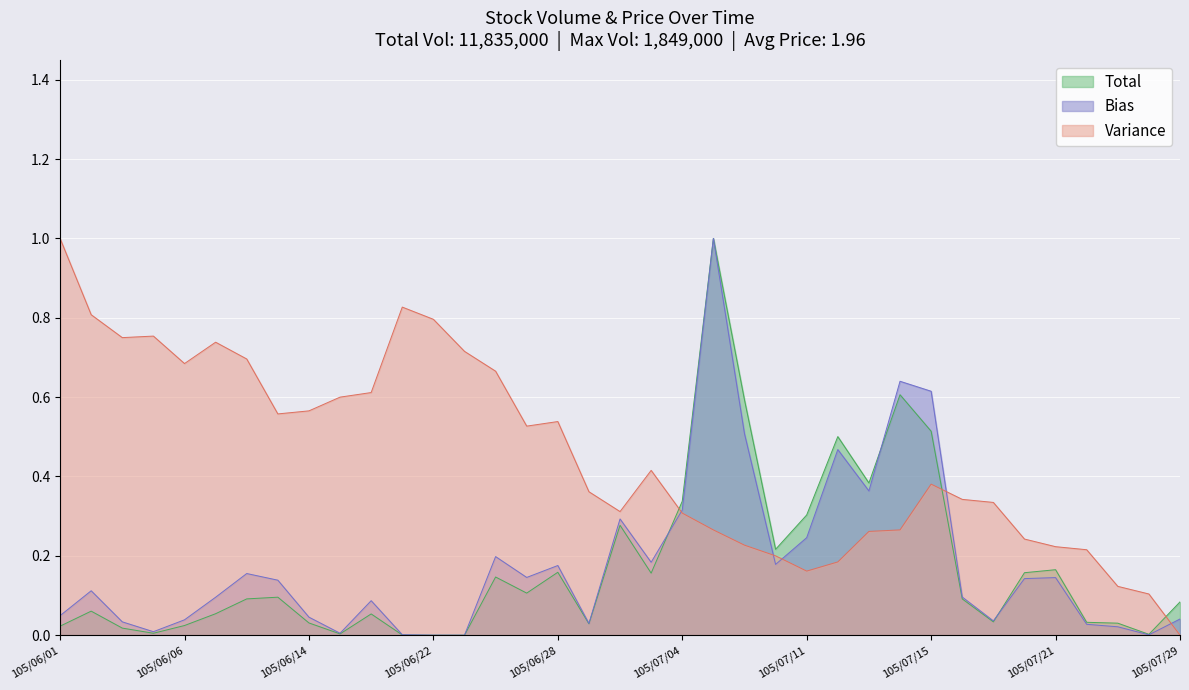

Reading left to right, what are all the values shown in this chart?

Total: 0.0	0.1	0.0	0.0	0.0	0.1	0.1	0.1	0.0	0.0	0.1	0.0	0.0	0.0	0.1	0.1	0.2	0.0	0.3	0.2	0.3	1.0	0.6	0.2	0.3	0.5	0.4	0.6	0.5	0.1	0.0	0.2	0.2	0.0	0.0	0.0	0.1
Bias: 0.0	0.1	0.0	0.0	0.0	0.1	0.2	0.1	0.0	0.0	0.1	0.0	0.0	0.0	0.2	0.1	0.2	0.0	0.3	0.2	0.3	1.0	0.5	0.2	0.2	0.5	0.4	0.6	0.6	0.1	0.0	0.1	0.1	0.0	0.0	0.0	0.0
Variance: 1.0	0.8	0.8	0.8	0.7	0.7	0.7	0.6	0.6	0.6	0.6	0.8	0.8	0.7	0.7	0.5	0.5	0.4	0.3	0.4	0.3	0.3	0.2	0.2	0.2	0.2	0.3	0.3	0.4	0.3	0.3	0.2	0.2	0.2	0.1	0.1	0.0